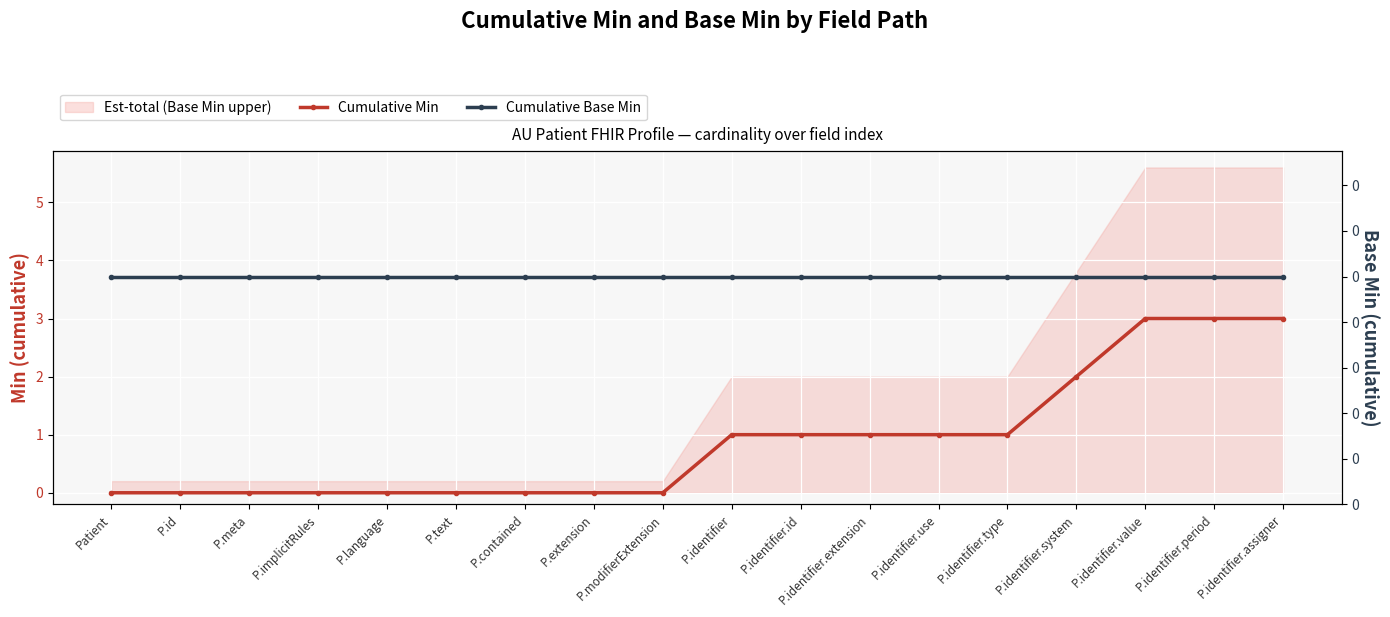

What is the value of the Cumulative Min point at the 11th from the left?

1